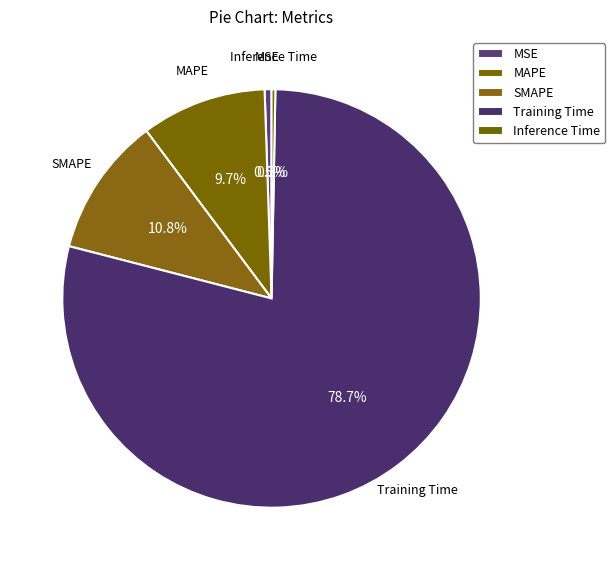

How many slices are in this pie chart?

5